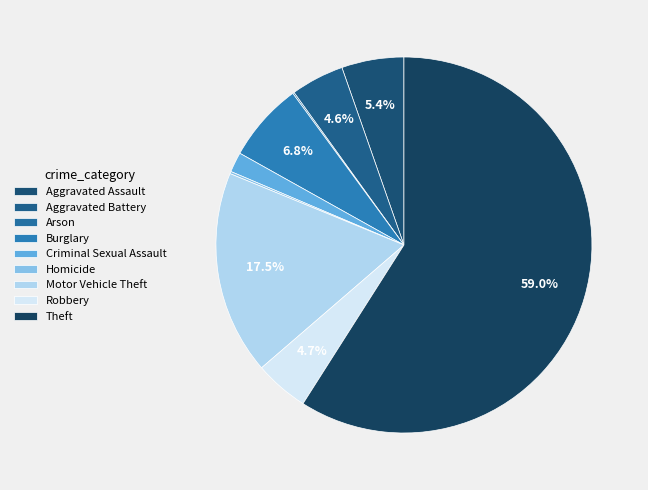

Does Aggravated Battery represent more than half of the total?

No